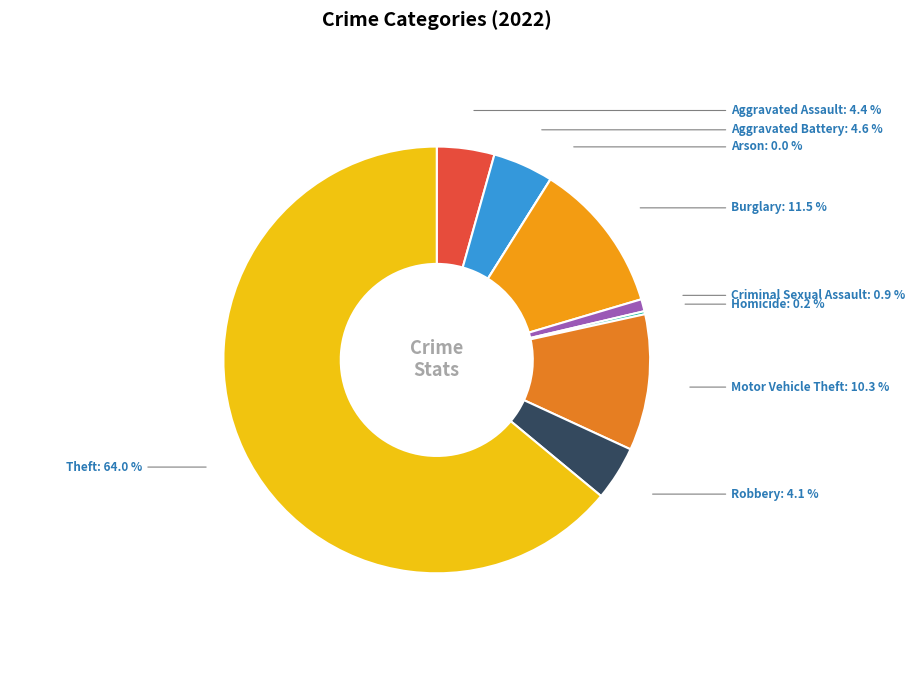

Is it true that Motor Vehicle Theft is 1% of the pie?

False